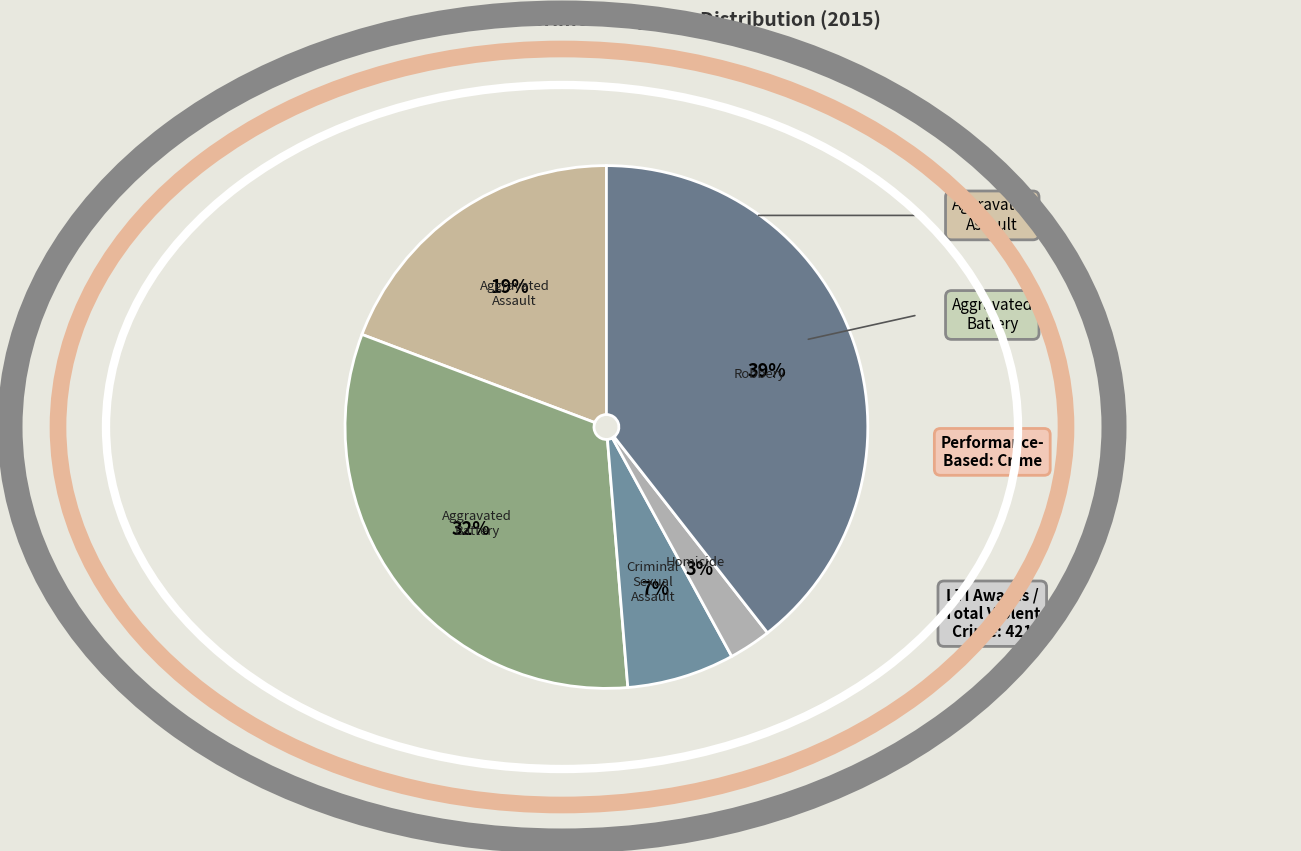

To the nearest percent, what is the average slice percentage?

20%